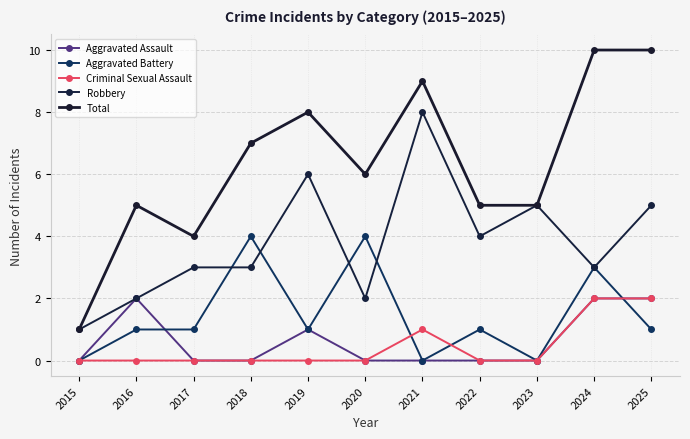

What is the total value across all series at 2016?

10